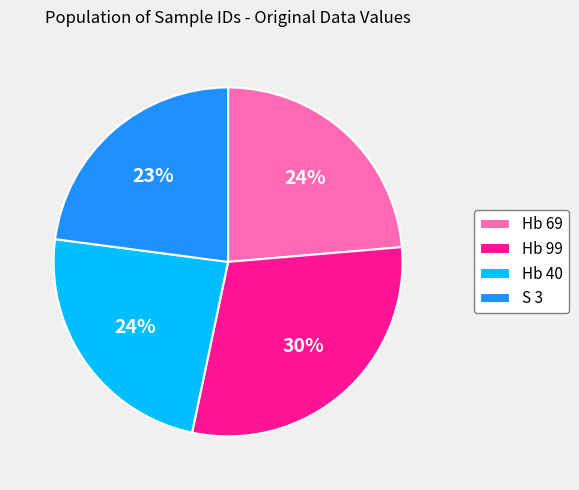

To the nearest percent, what is the difference between the largest and smallest slice percentages?

7%